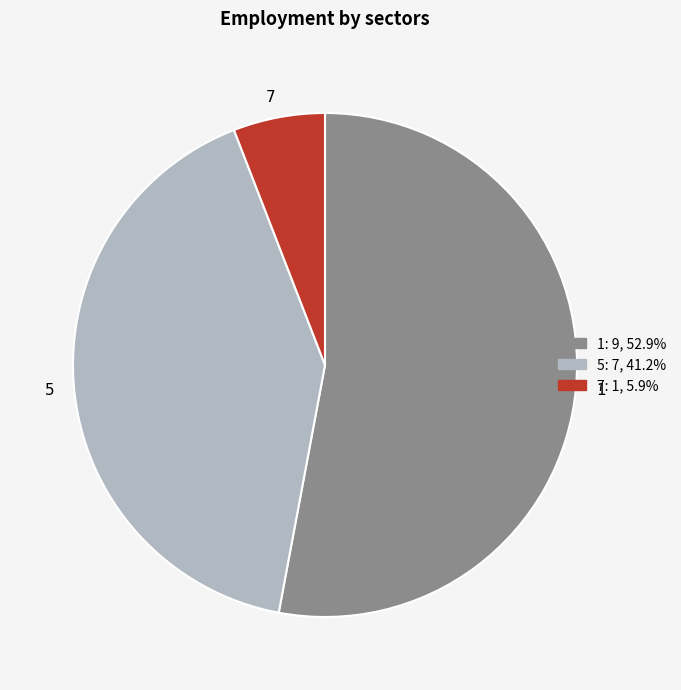

Combined, do 5 and 1 account for over 50%?

Yes